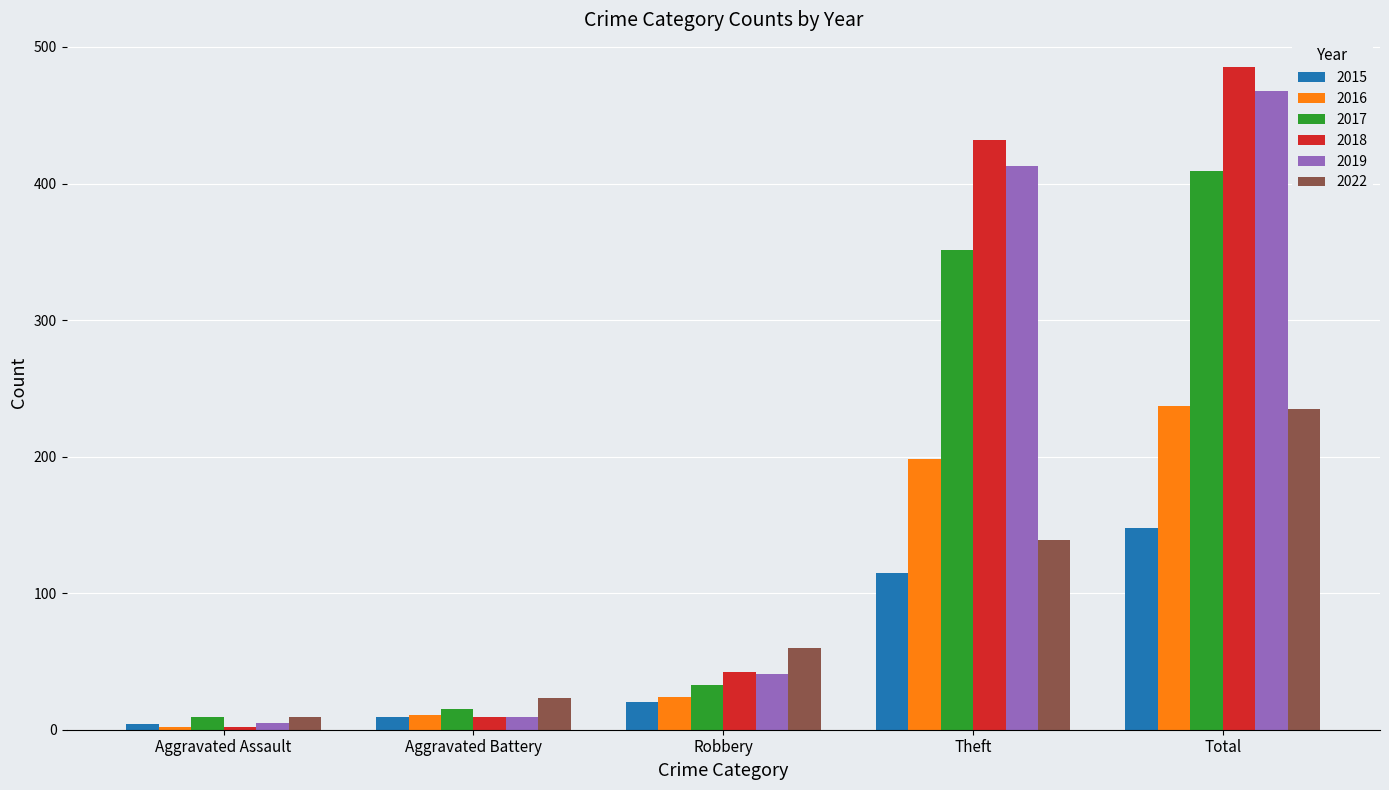

At which category does the chart reach its peak across all series?

Total